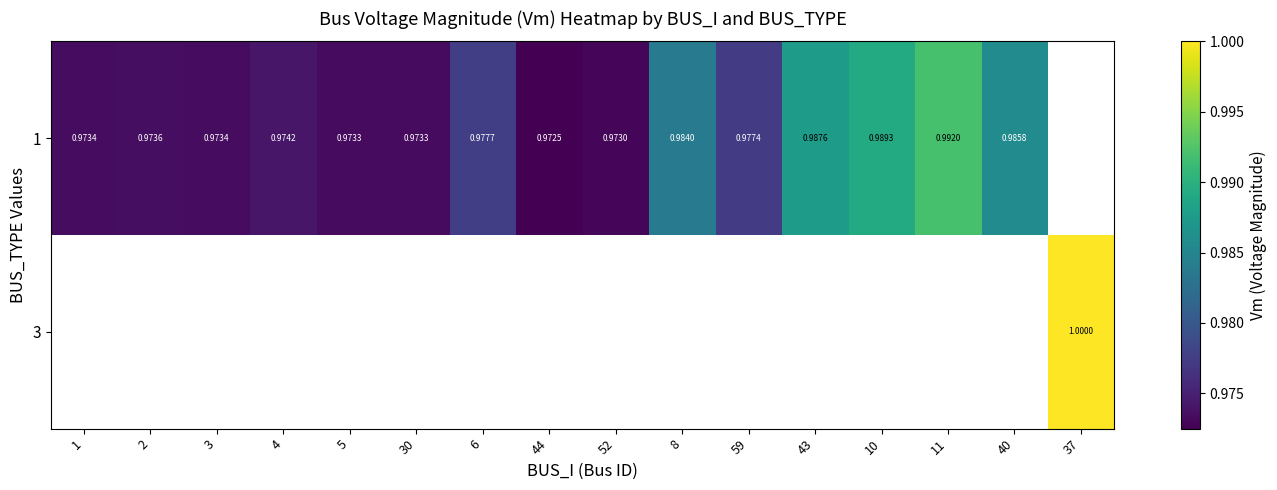

At which label is 1 closest to 0?

44